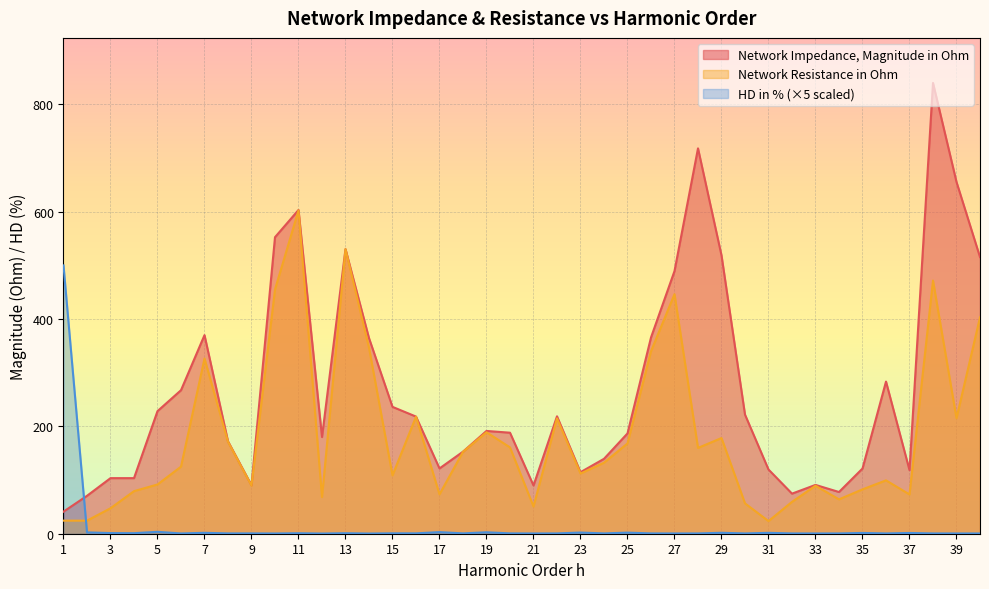

What is the average value of the Network Resistance in Ohm series?

183.2